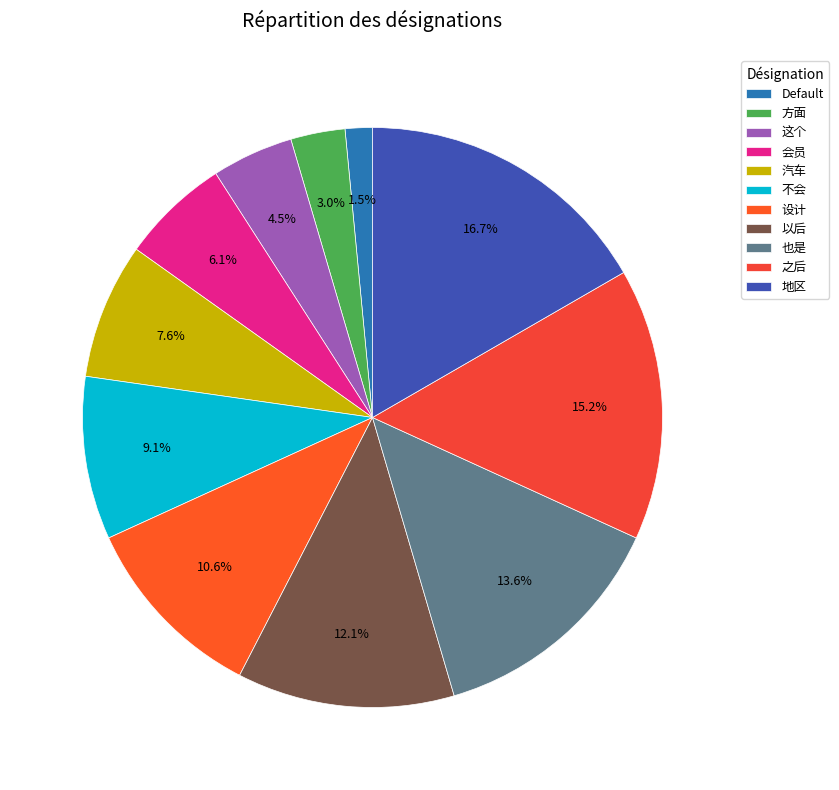

Combined, what portion of the pie is 以后 and Default?

13.6%